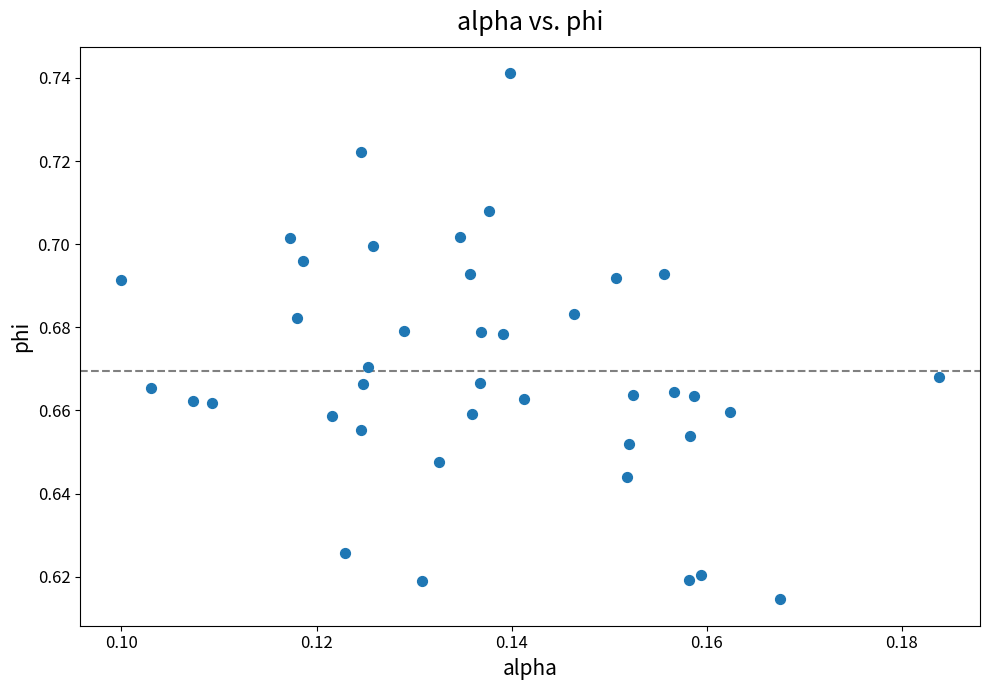

How many points are shown in the scatter plot?

40